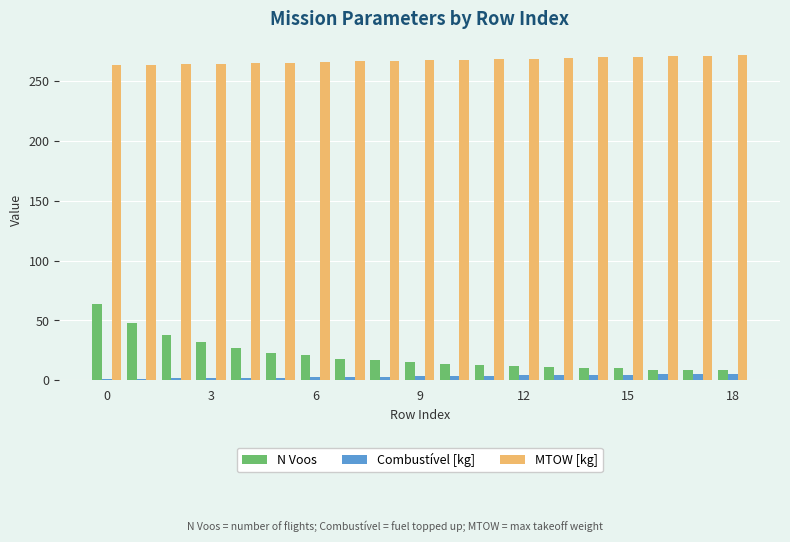

Which series has the largest total across all categories?

MTOW [kg]